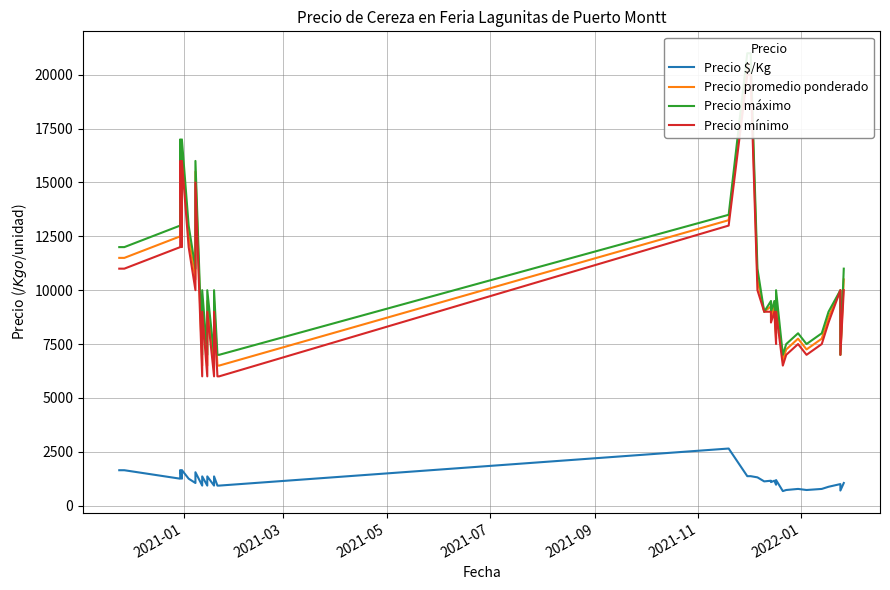

Which series has the largest total across all categories?

Precio máximo